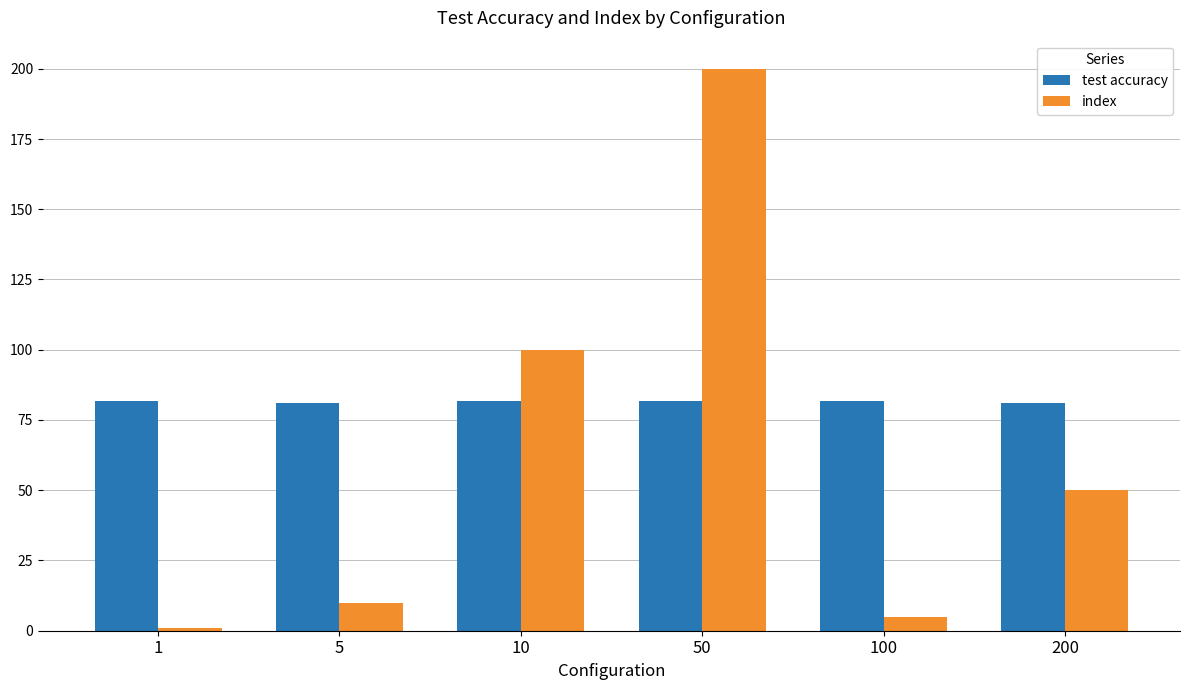

Where is index nearest to the value 100?

10